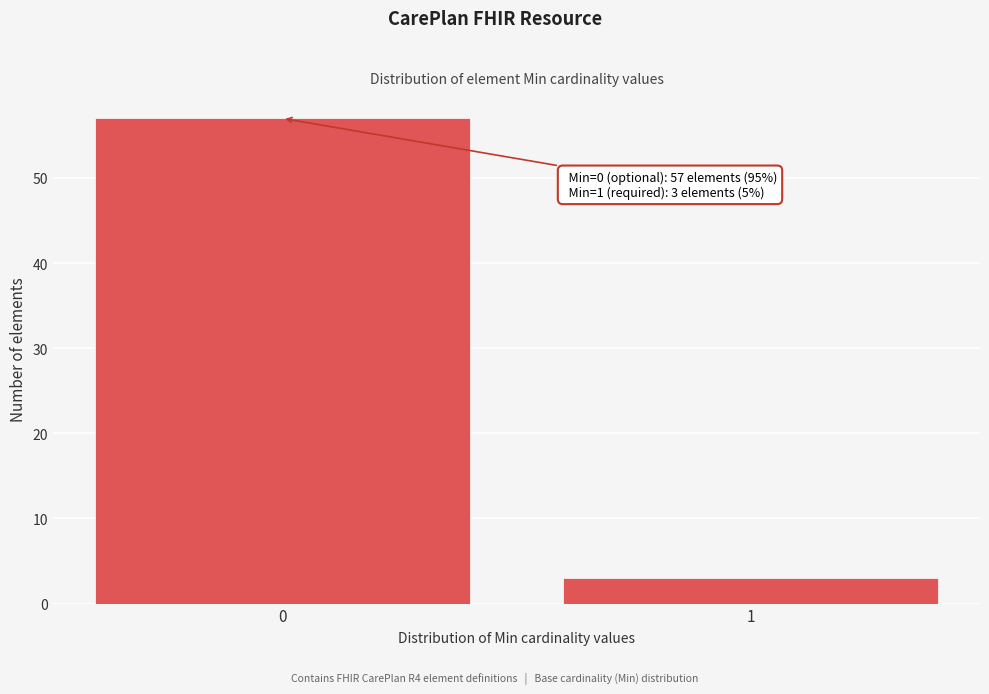

Reading left to right, what are all the values shown in this chart?

0=57	1=3